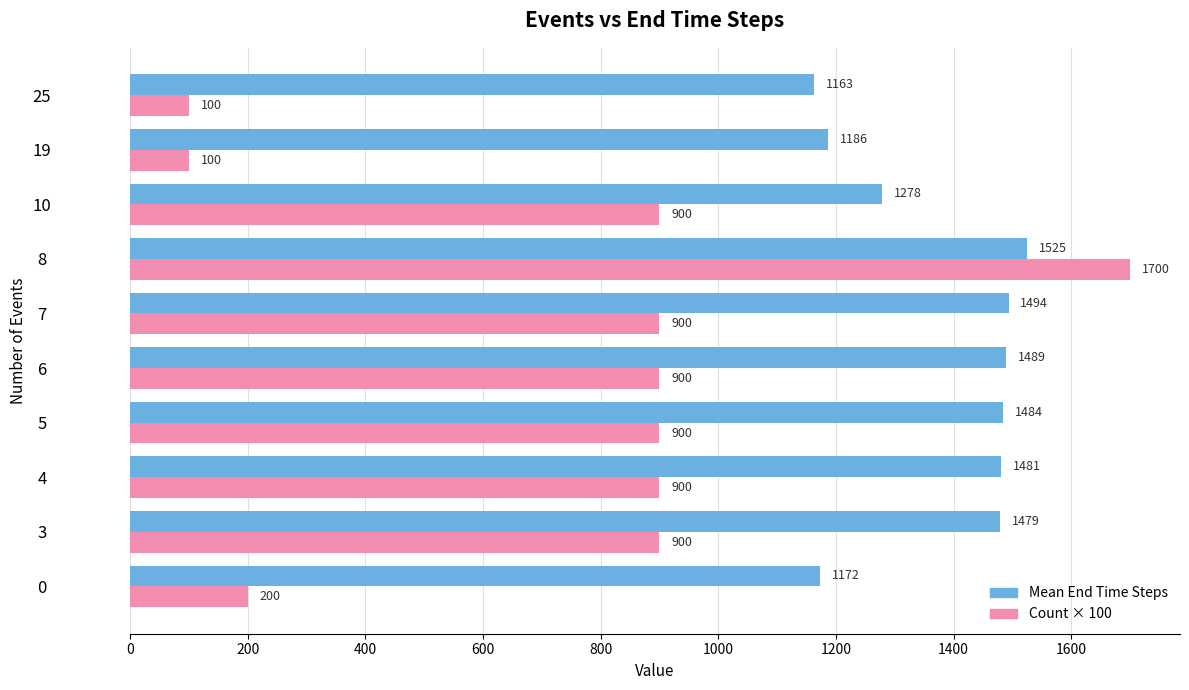

Count the number of categories in the chart.

10